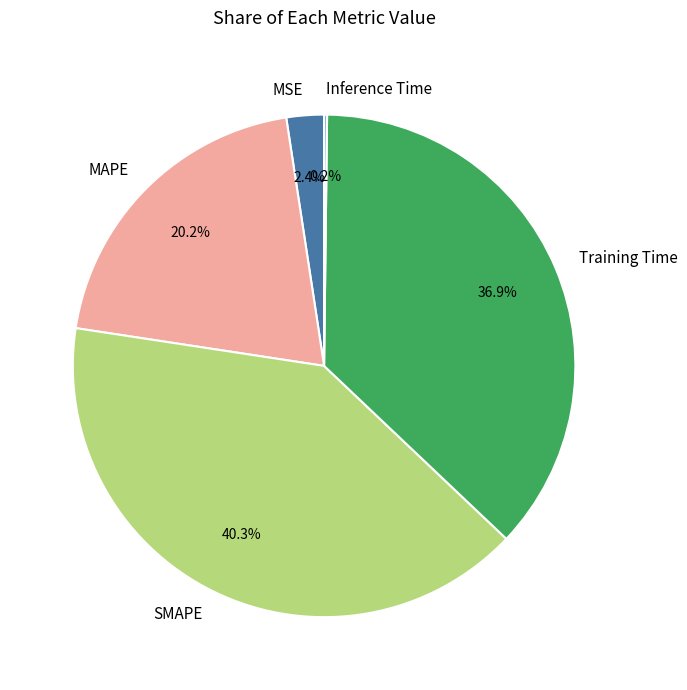

Is there any slice that represents more than half of the pie?

No